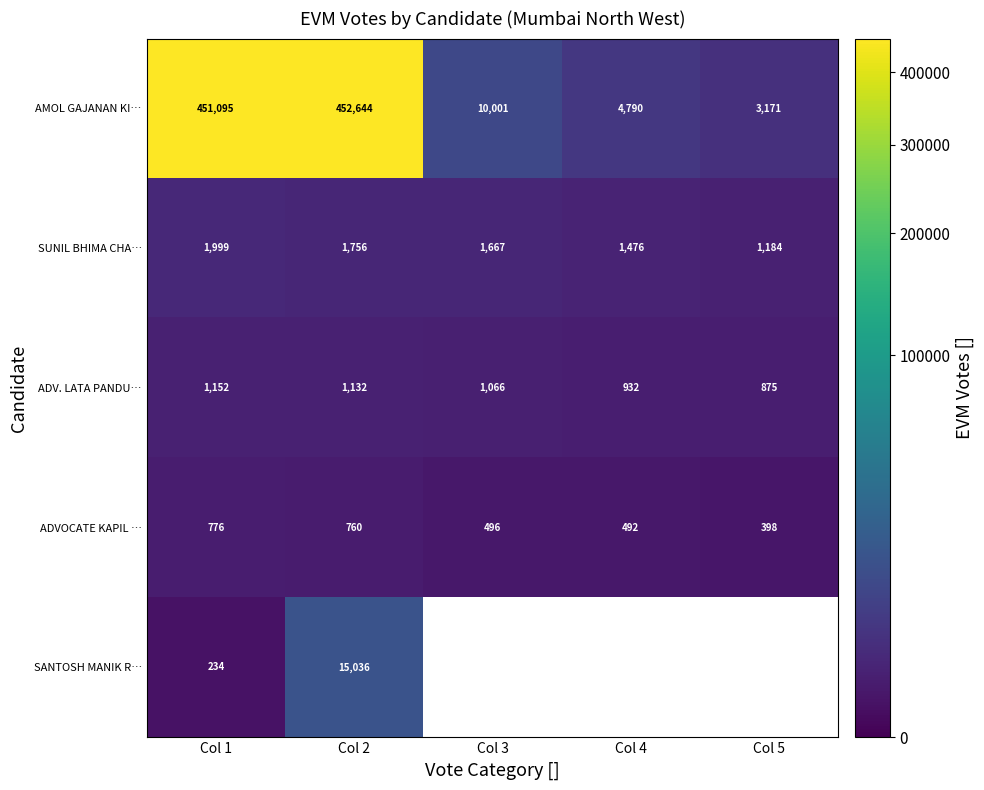

What is the minimum value shown in the chart?

234.0